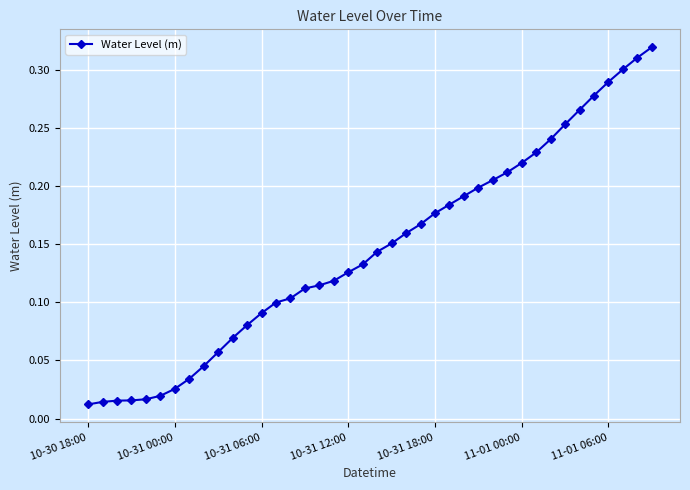

What is the sum of all values?

5.8